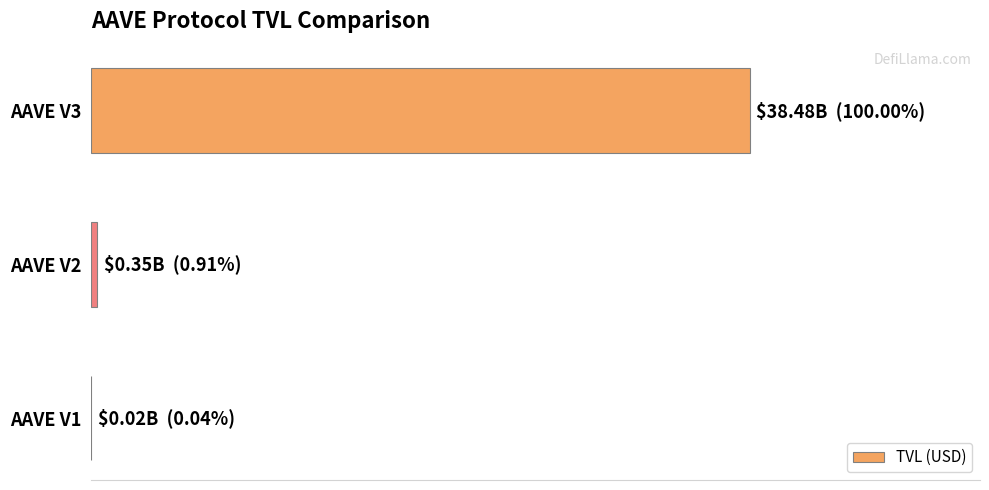

How many data points are less than 349556147?

1